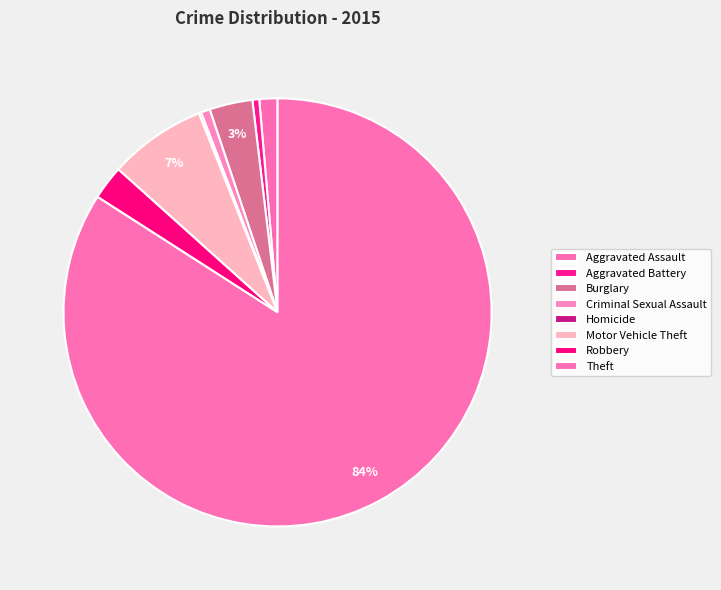

How many segments does this pie chart have?

8